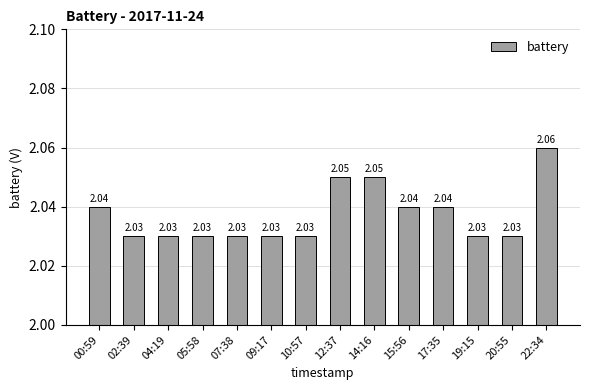

Which has a higher value, 14:16 or 19:15?

14:16